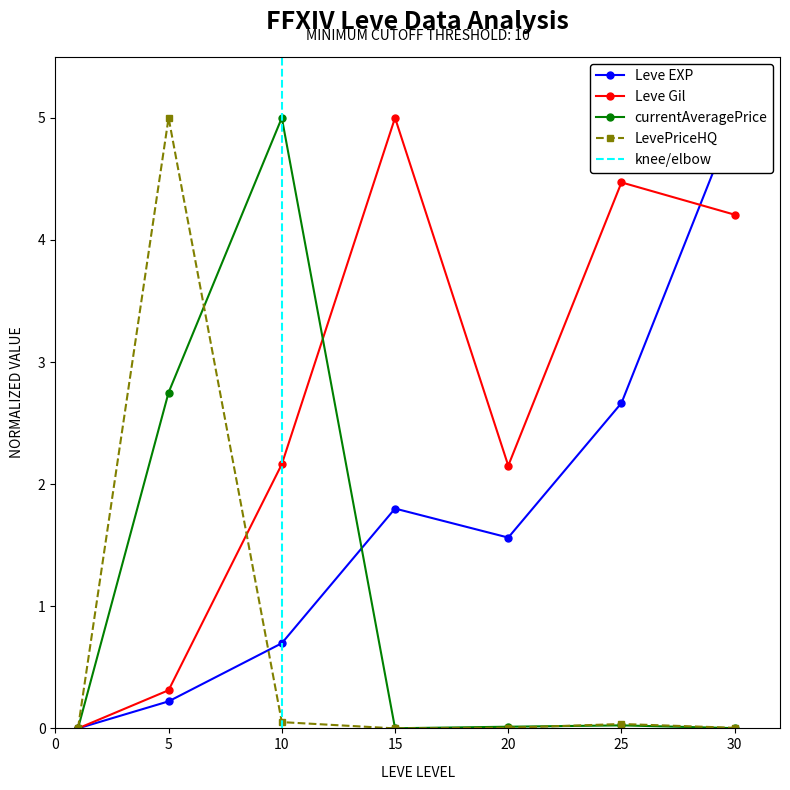

How many intersections are there between Leve Gil and currentAveragePrice?

1